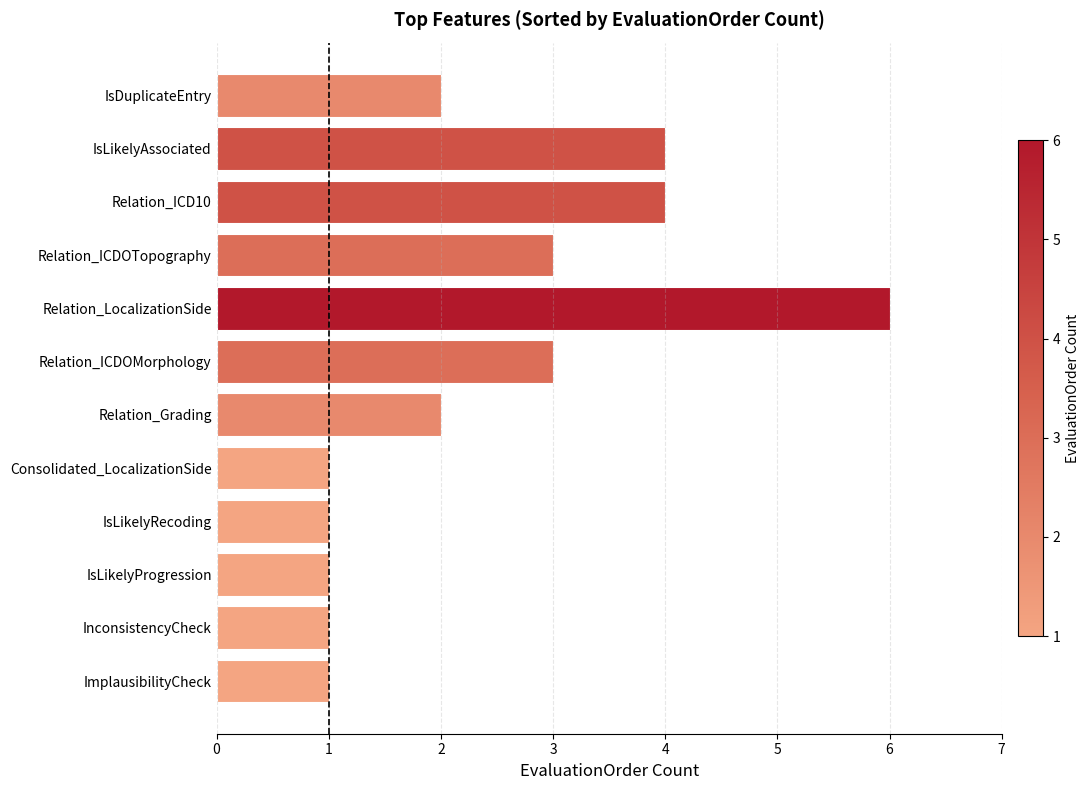

Which label corresponds to the largest value in the chart?

Relation_LocalizationSide